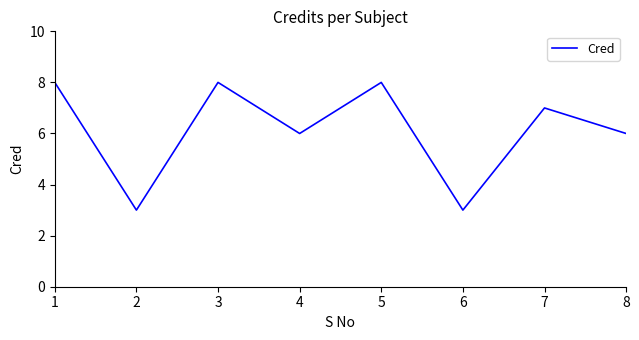

At which category does the data reach its first local valley?

2